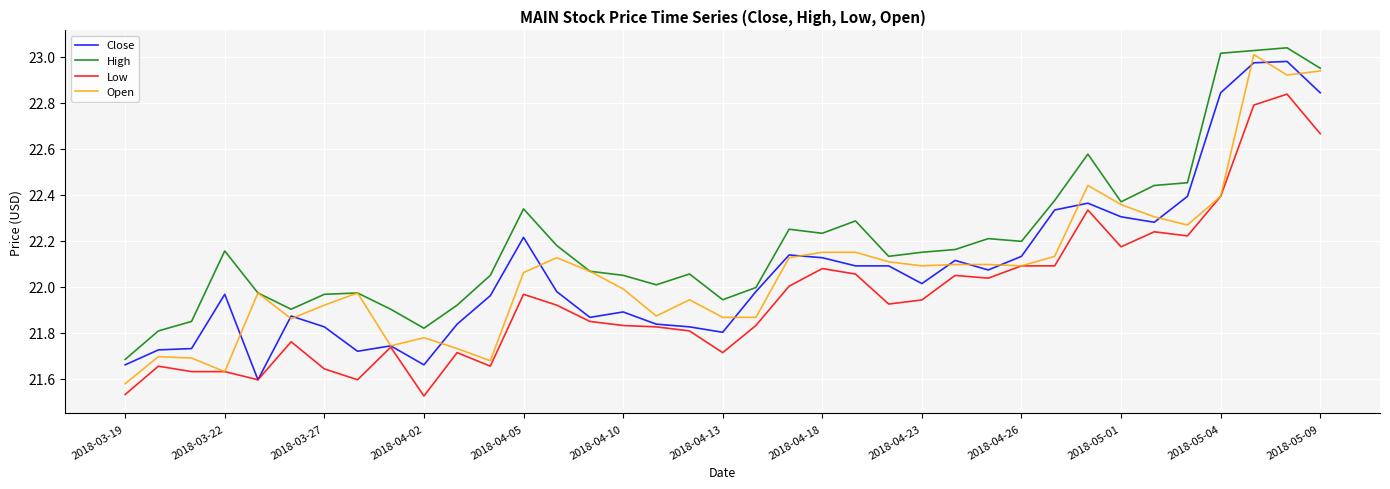

True or false: High and Close intersect in this chart.

False